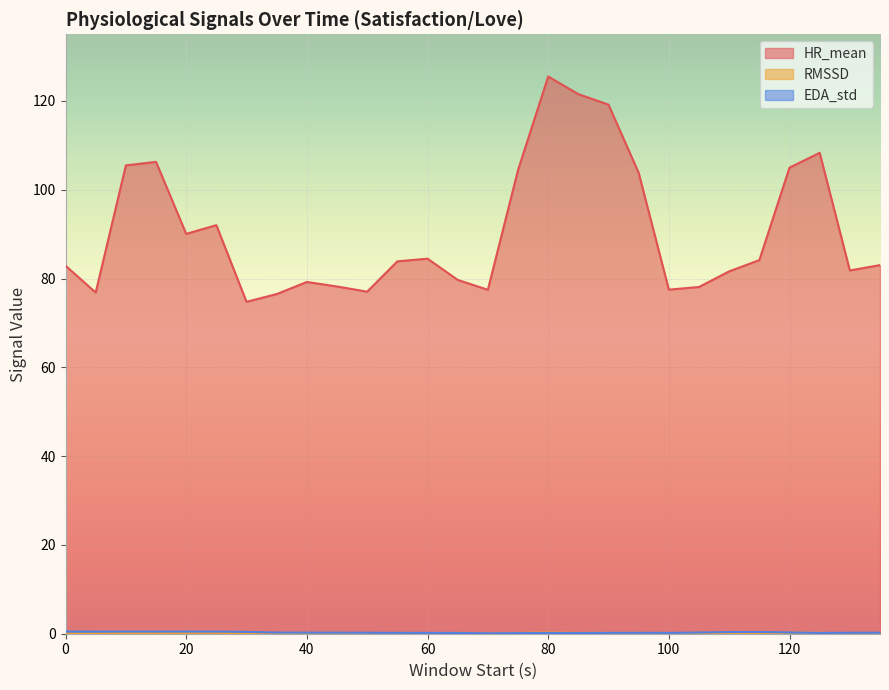

What are all the series names shown in the legend?

HR_mean, RMSSD, EDA_std